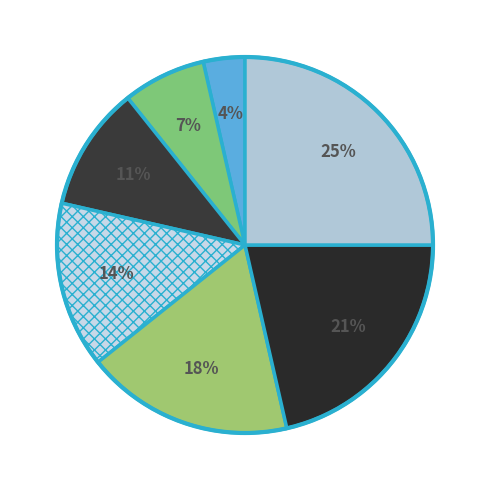

To the nearest percent, what percentage of the pie is تمارين عضلات المعدة?

7%